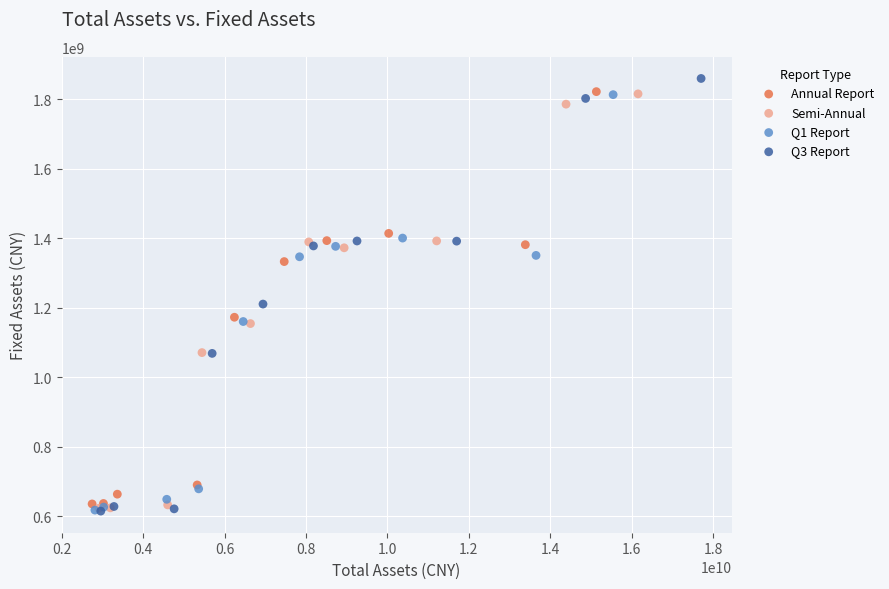

Which series has the widest spread of Y values?

Q3 Report